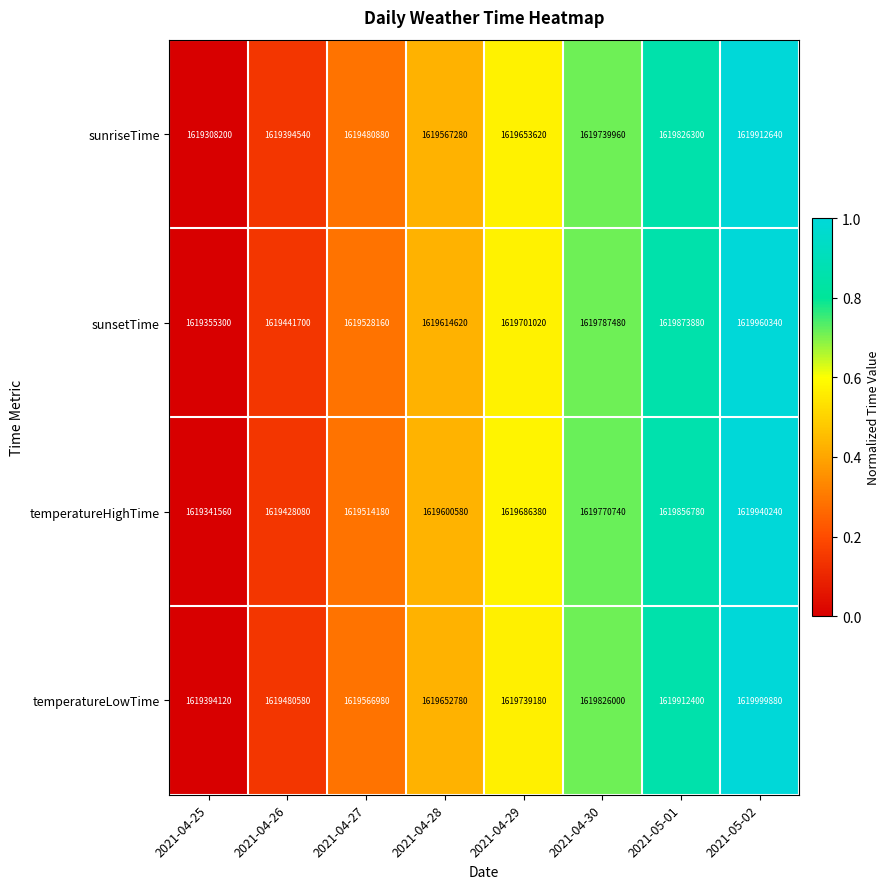

What is the sum of the sunriseTime values at 2021-05-02 and 2021-04-28?

3239479920